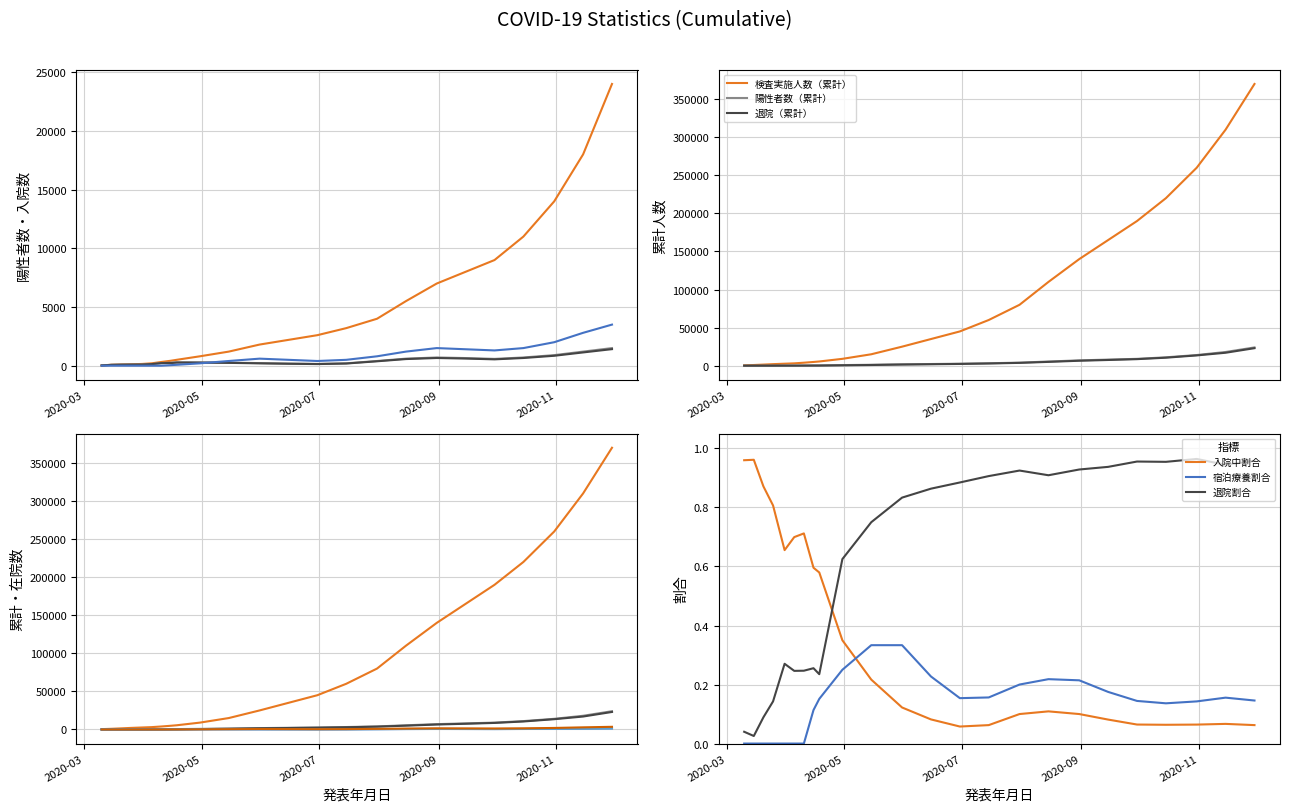

True or false: 退院割合 and 宿泊療養割合 intersect in this chart.

False